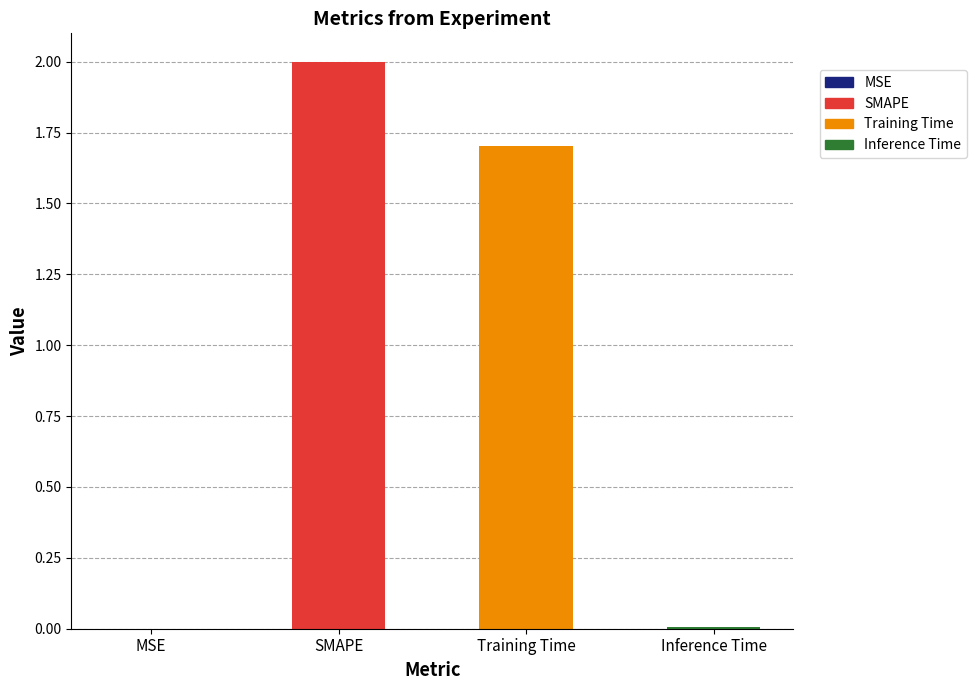

Which category has the lowest value across all series?

MSE